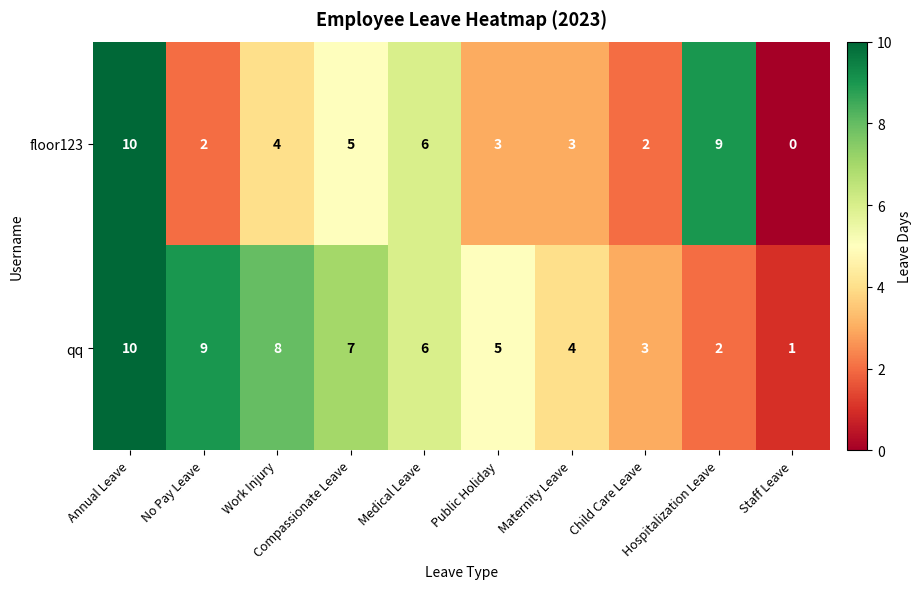

Which series has the largest range (max minus min)?

floor123